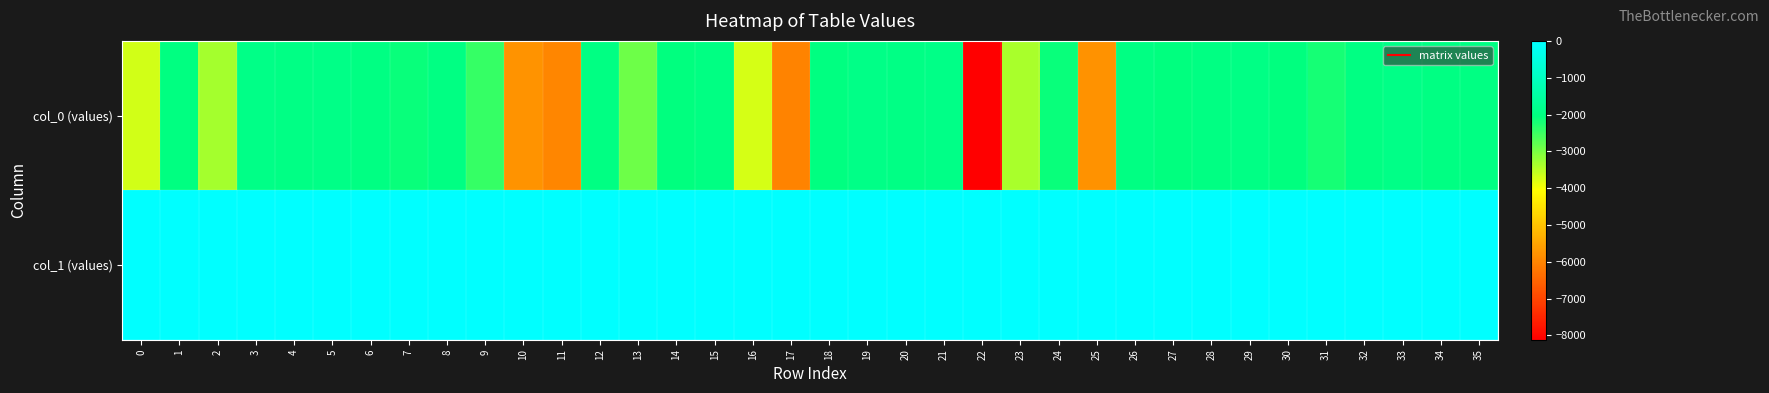

Between 7 and 10, which series saw the biggest shift?

col_0 (values)